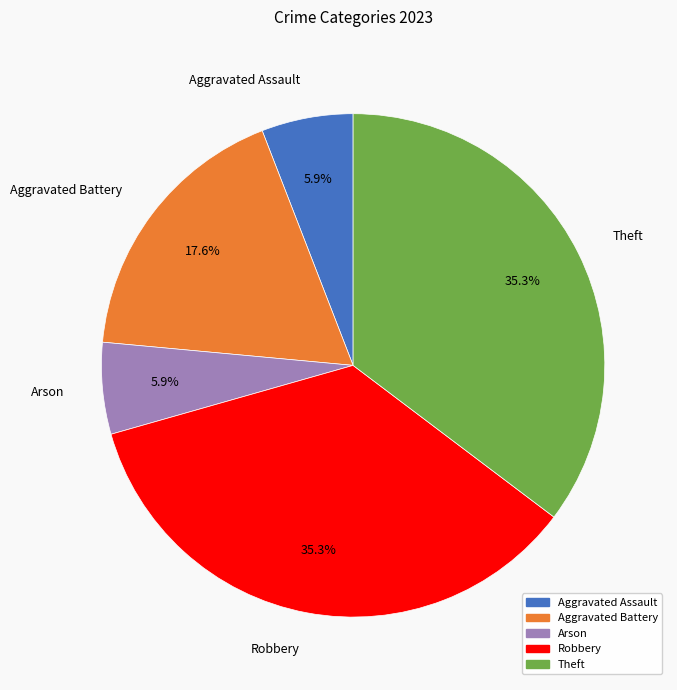

Approximately how many times larger is the value at Robbery compared to Arson?

6.0